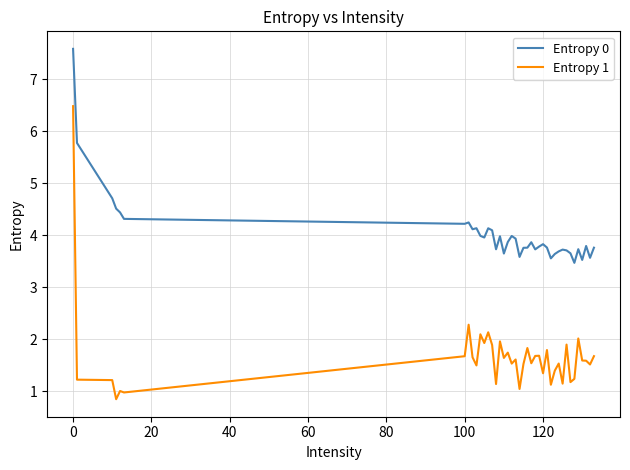

What is the minimum value shown in the chart?

0.9